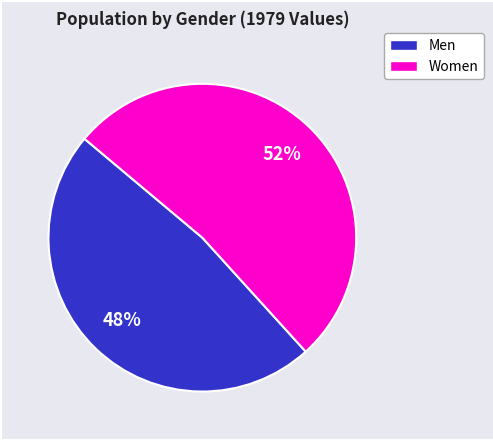

To the nearest percent, what is the average slice percentage?

50%